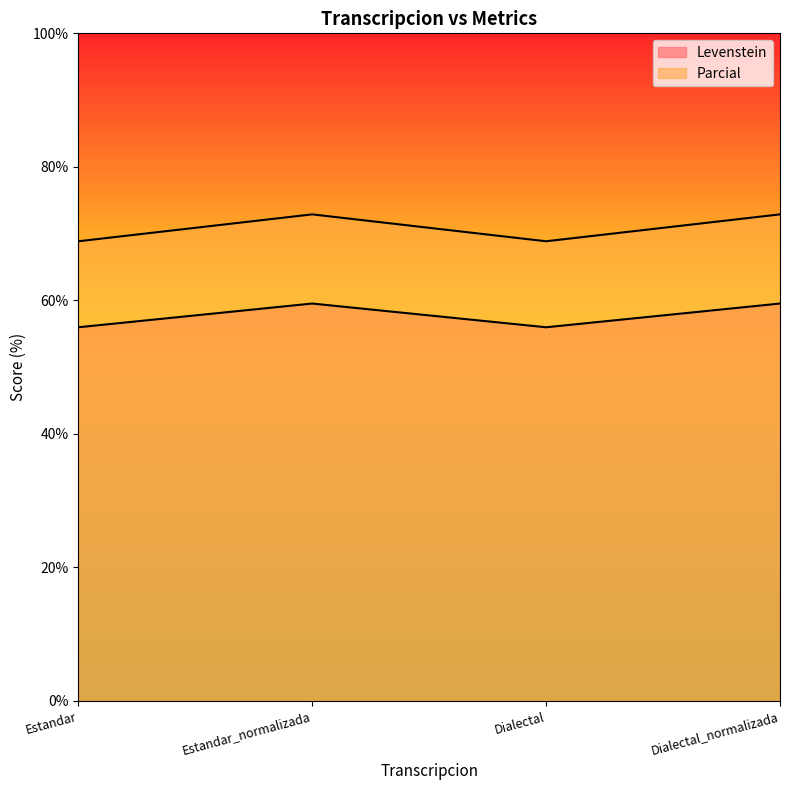

Reading left to right, list all the values displayed in this chart.

Levenstein: 56.0	59.5	56.0	59.5
Parcial: 68.9	72.9	68.9	72.9